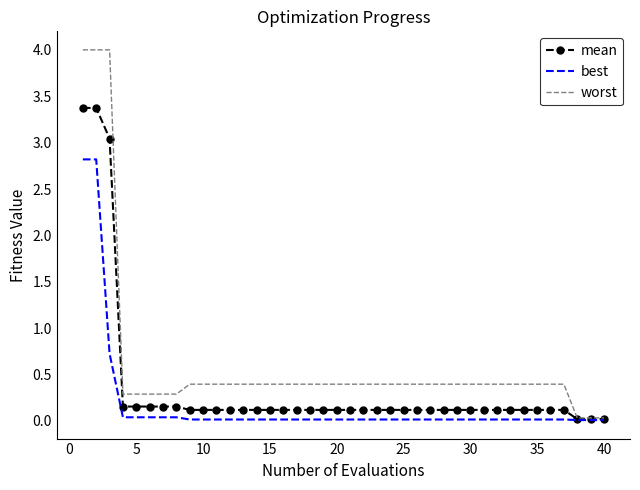

How many categories are shown in the chart?

40